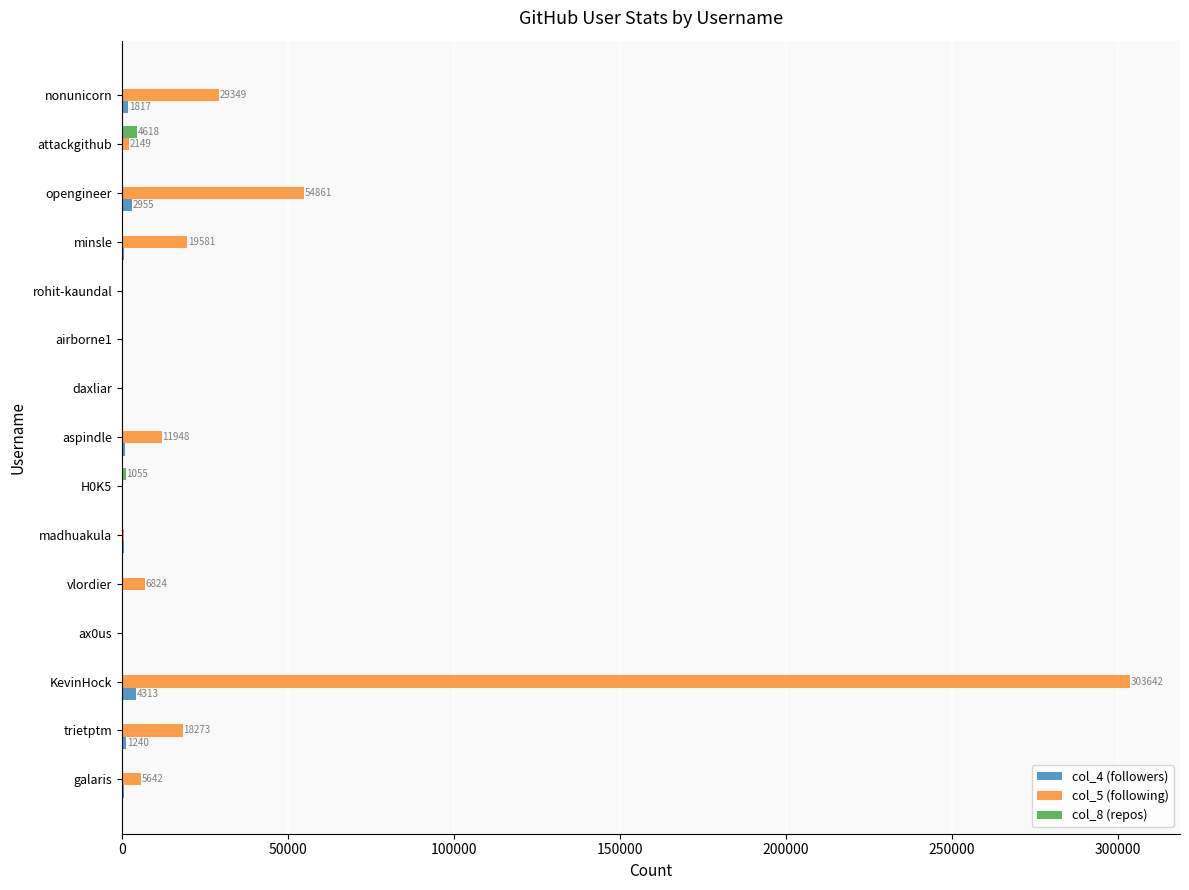

Is it true that col_5 (following) equals 6824 at vlordier?

True